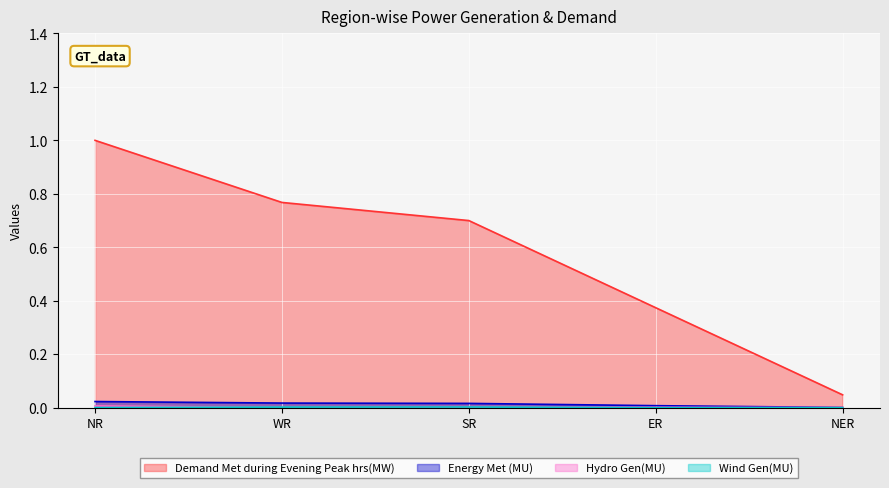

True or false: Demand Met during Evening Peak hrs(MW) has more than 2 points higher than both neighbors.

False